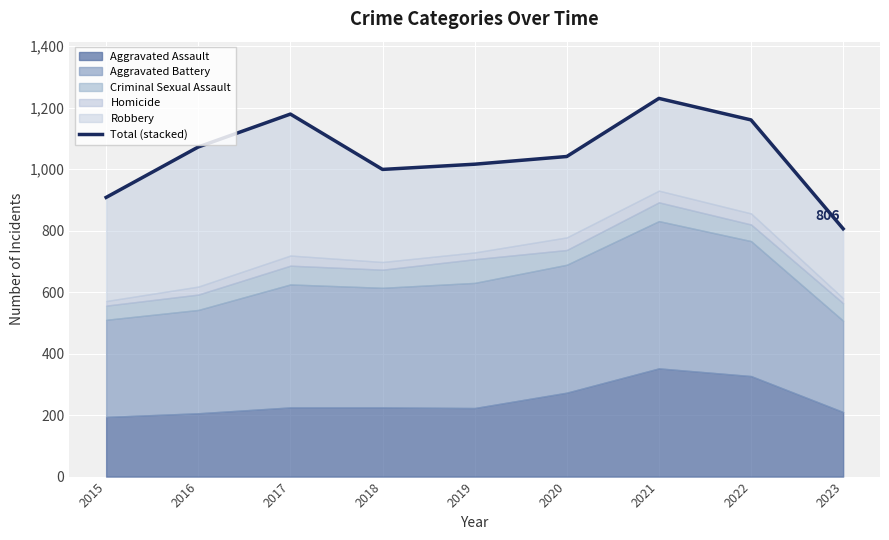

Reading left to right, transcribe all the data shown in this chart.

908	1072	1179	999	1016	1041	1230	1160	806